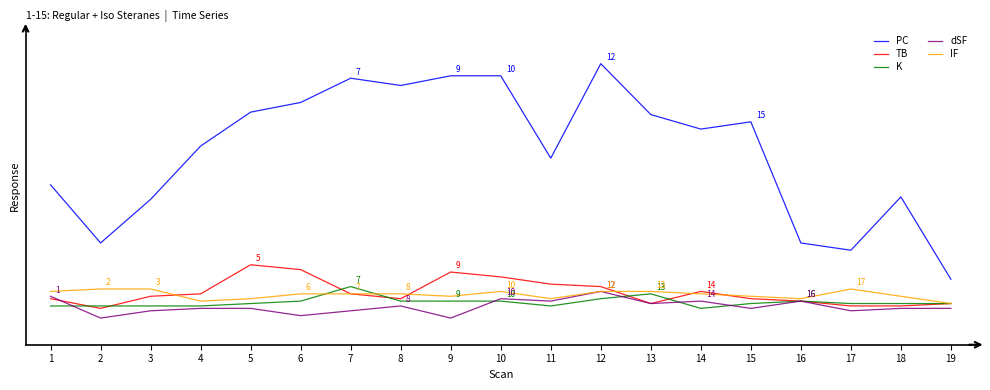

What is the spread (max minus min) of values at 2?

31